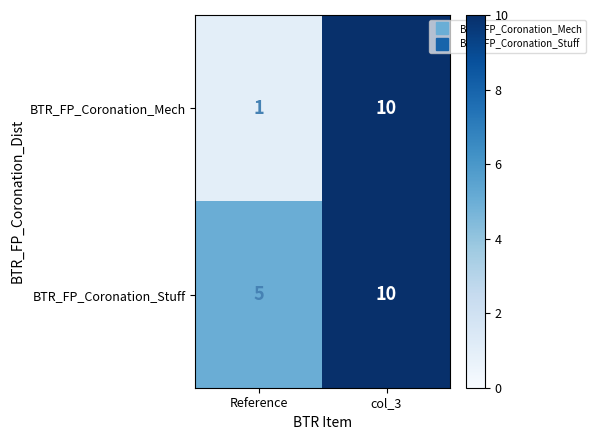

How many distinct data groups are displayed?

2